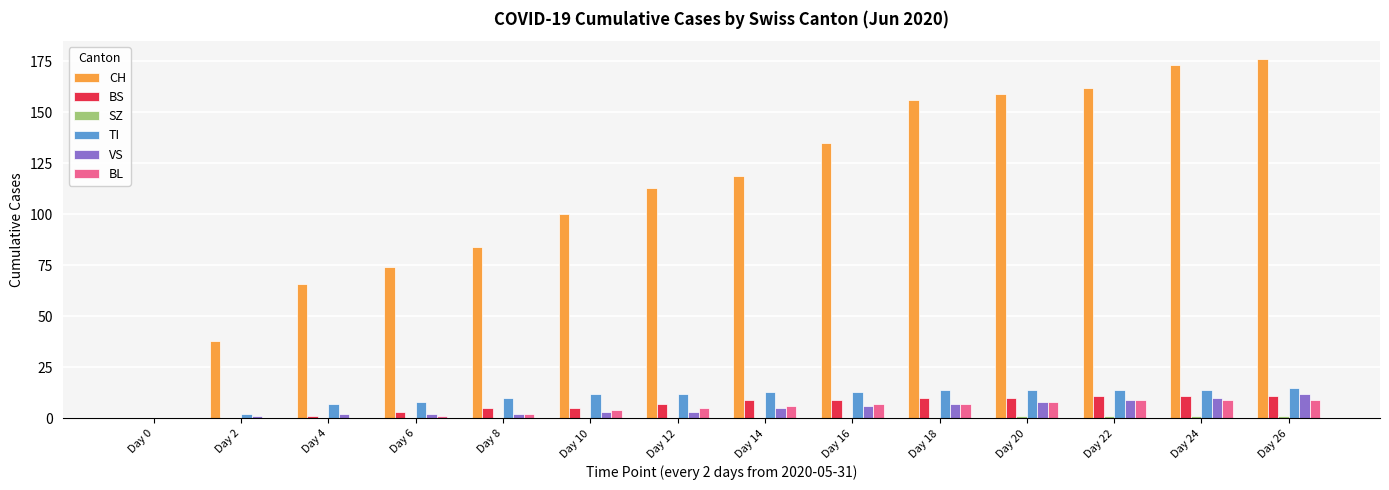

Is it true that CH equals 45 at Day 6?

False